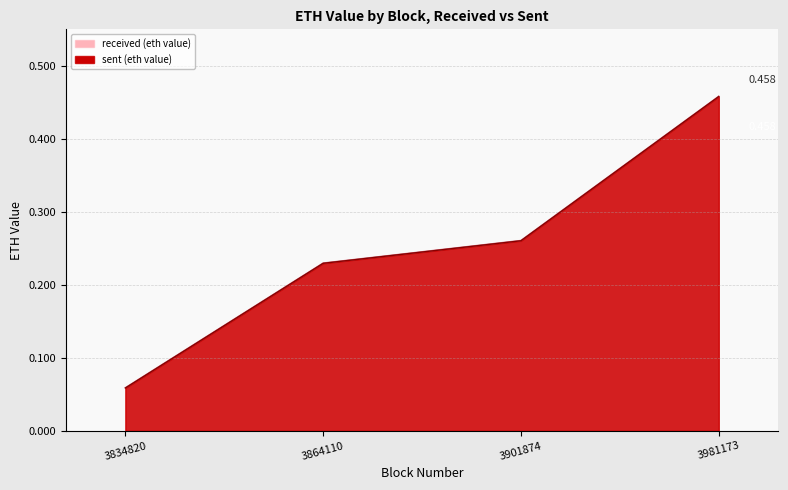

True or false: sent (eth value) has a value of 0.1 at 3834820.

True